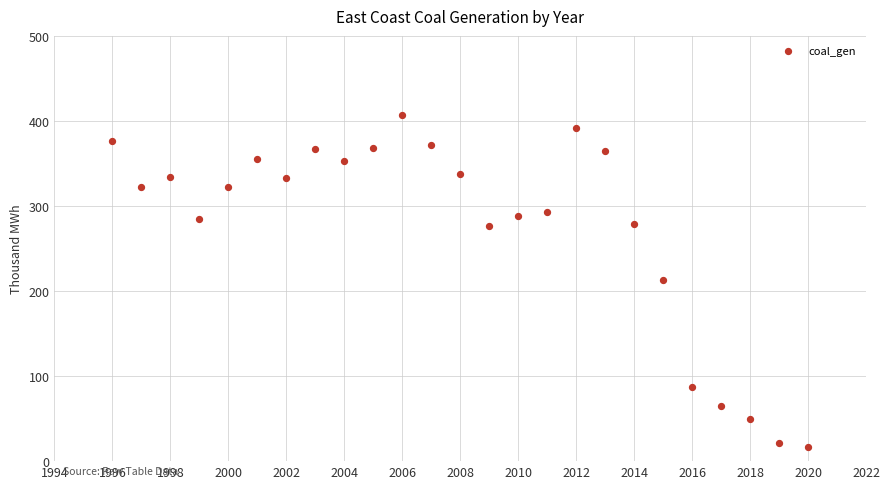

What is the range of Y values (max minus min)?

390.0